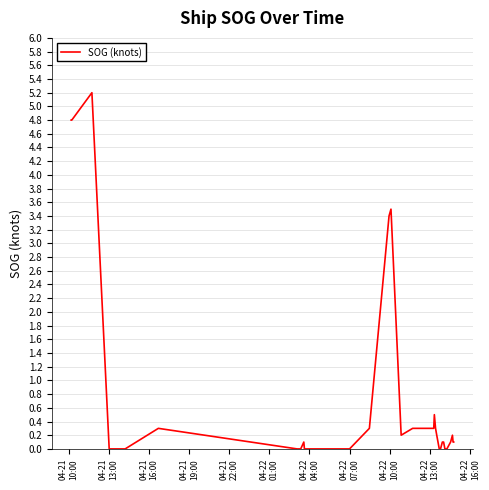

What is the difference between the maximum and minimum values?

5.2